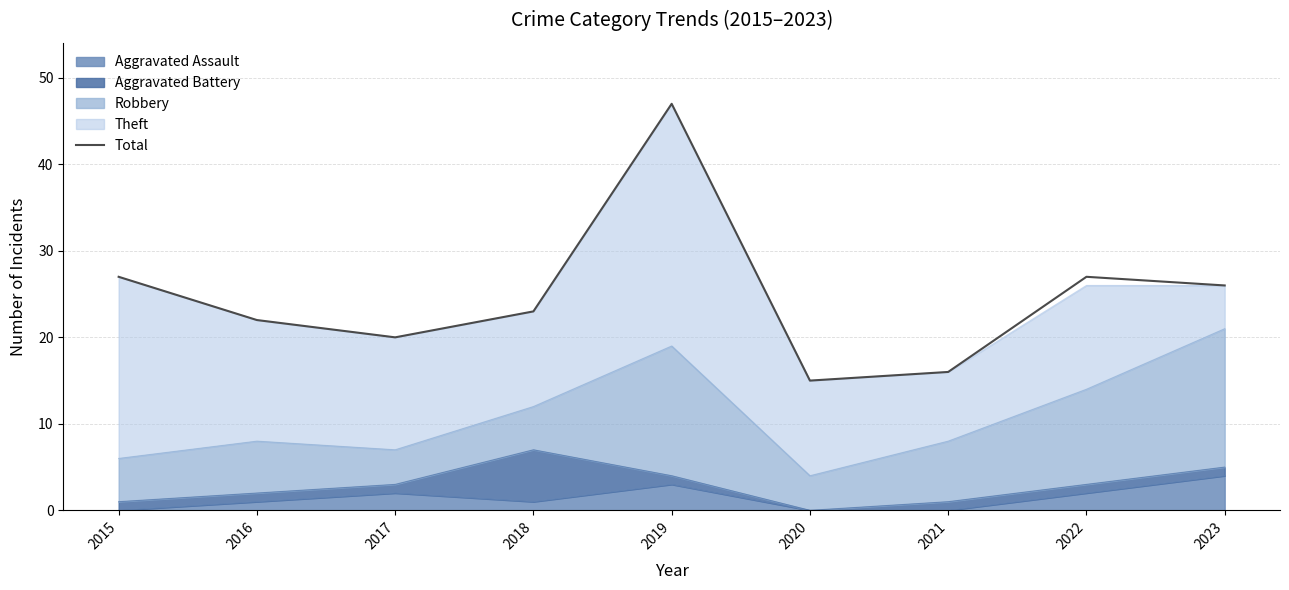

What is the difference between the values at 2015 and 2018?

4